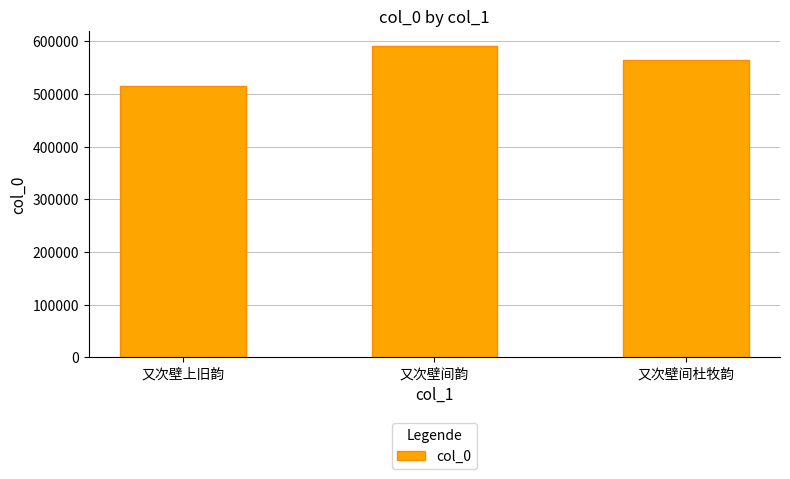

List the labels in order of value, largest first.

又次壁间韵, 又次壁间杜牧韵, 又次壁上旧韵